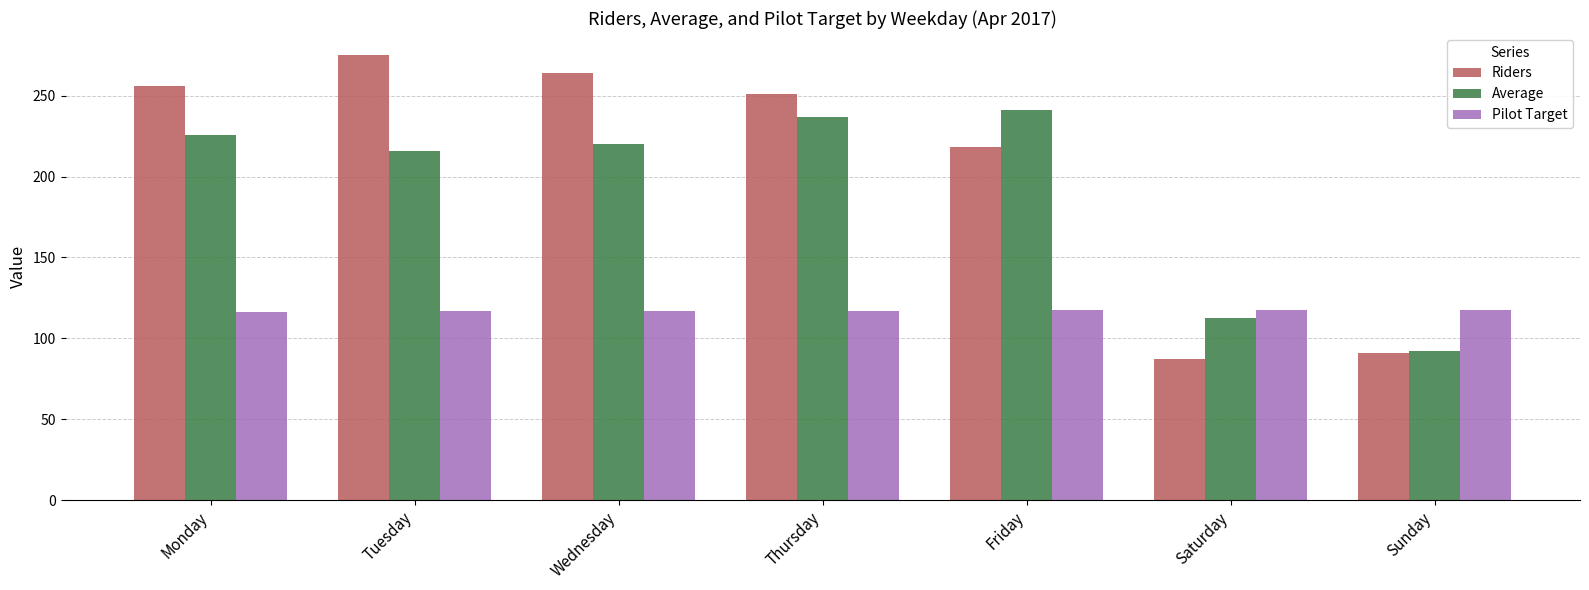

Which series has the widest spread of values?

Riders